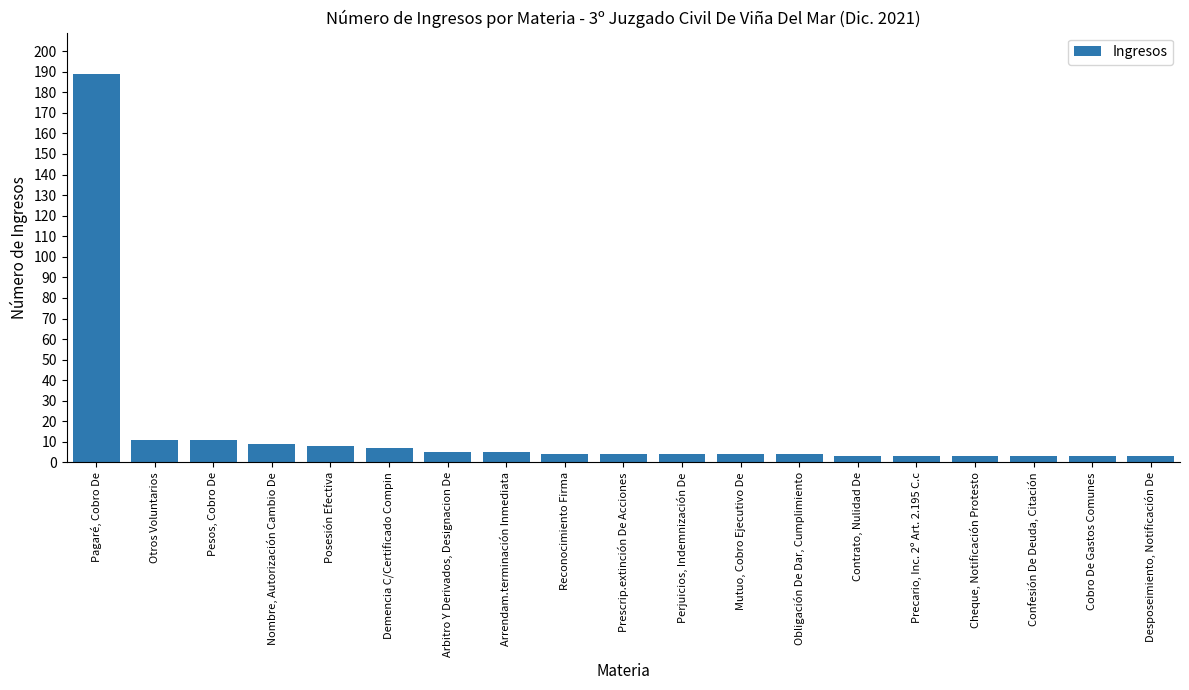

At which category does the chart reach its peak across all series?

Pagaré, Cobro De